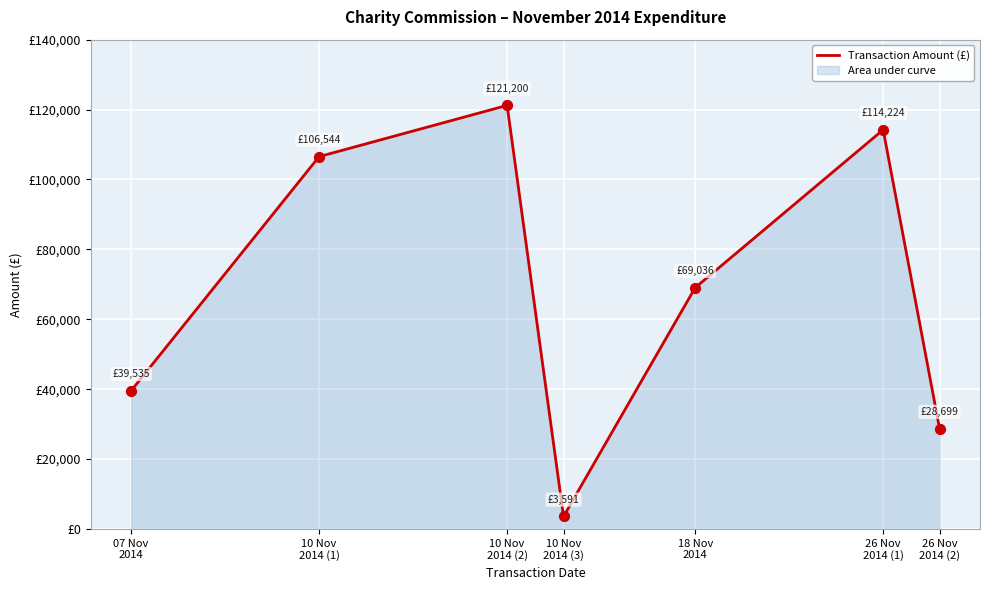

Between 10 Nov
2014 (3) and 10 Nov
2014 (1), which is larger?

10 Nov
2014 (1)